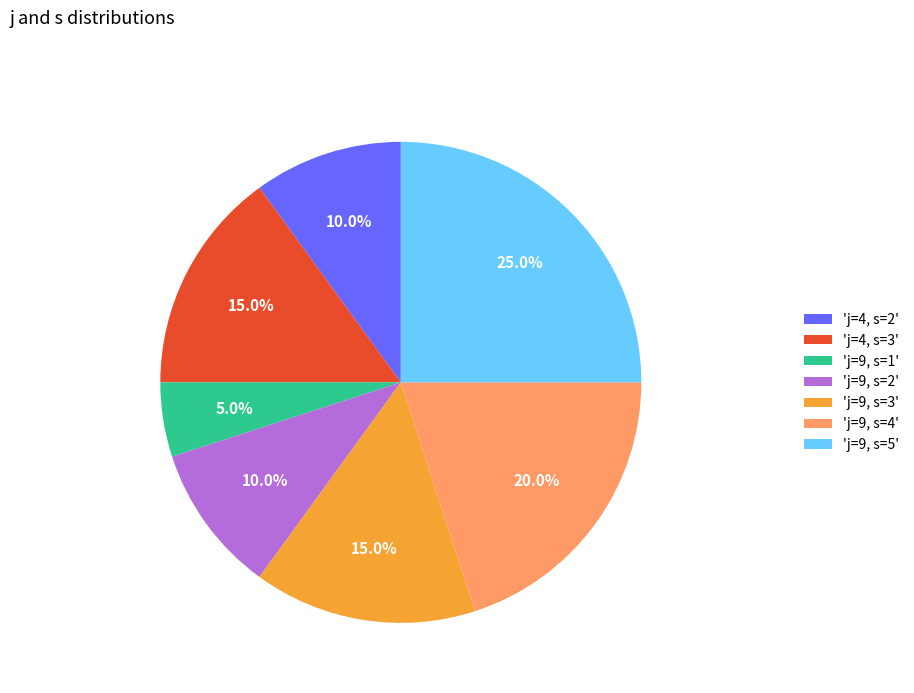

What is the ratio of the value at 'j=9, s=2' to the value at 'j=9, s=4'?

0.5